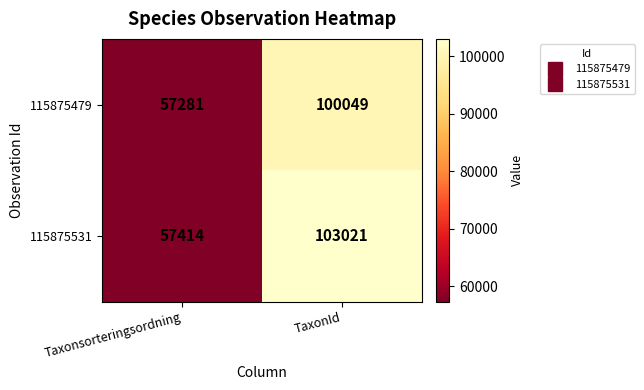

At which label does 115875531 reach its peak?

TaxonId